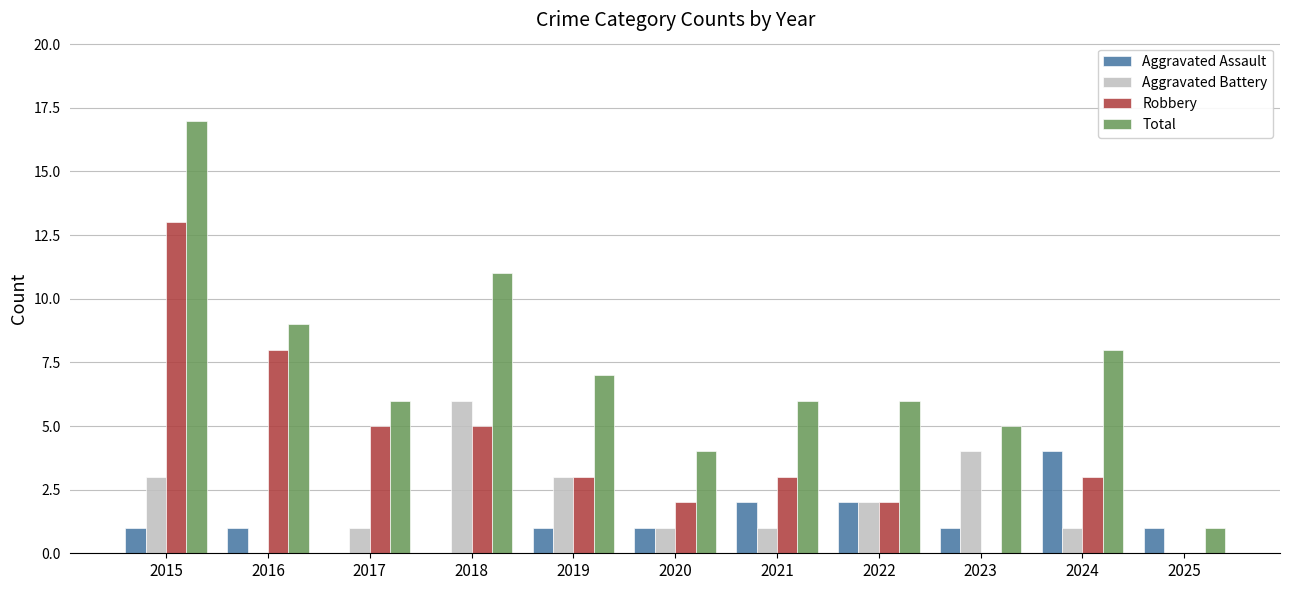

The Total series shows 11 at 2018. True or false?

True